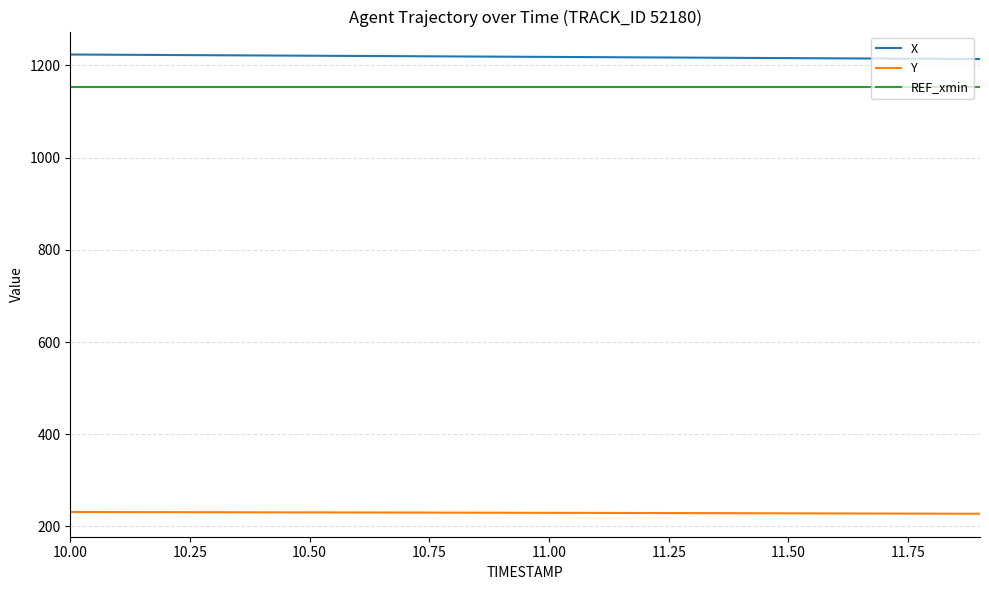

What is the highest value of the Y series?

231.4